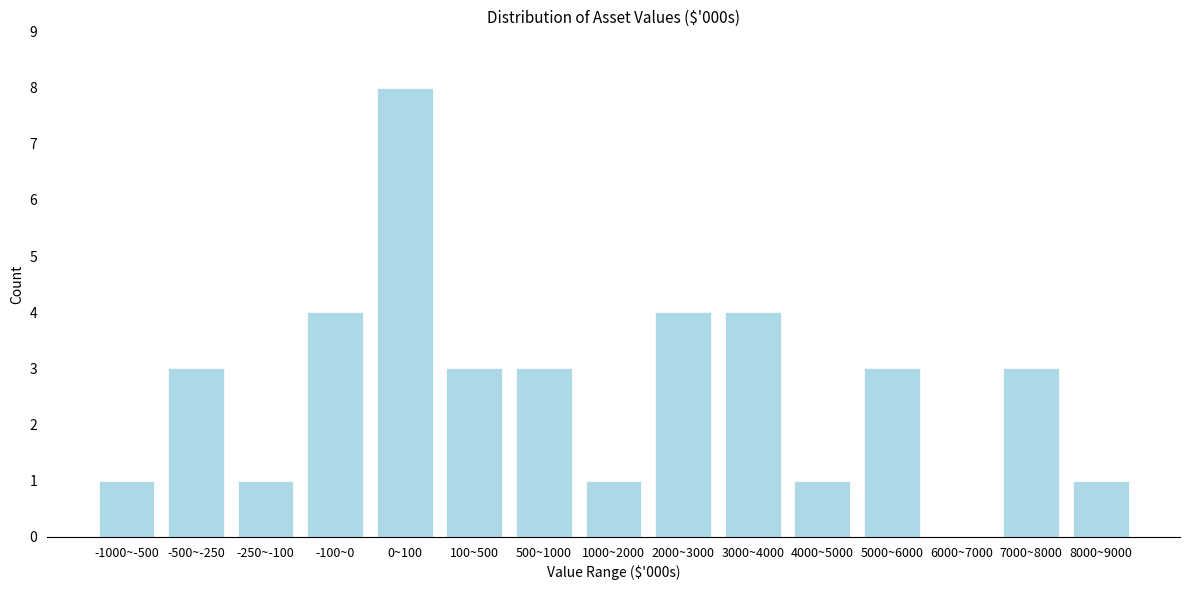

Reading right to left, what are all the values shown in this chart?

8000~9000=1	7000~8000=3	6000~7000=0	5000~6000=3	4000~5000=1	3000~4000=4	2000~3000=4	1000~2000=1	500~1000=3	100~500=3	0~100=8	-100~0=4	-250~-100=1	-500~-250=3	-1000~-500=1